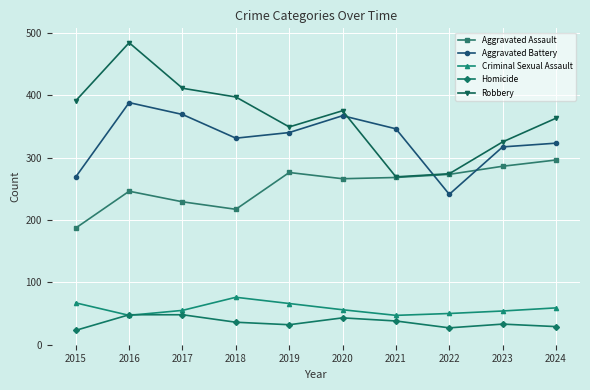

Count the number of data series in this chart.

5